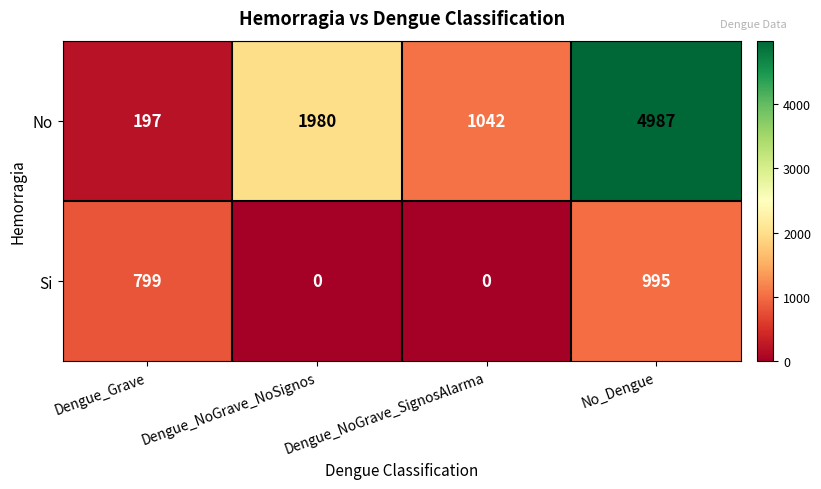

Between Dengue_Grave and Dengue_NoGrave_SignosAlarma, which series saw the biggest shift?

No